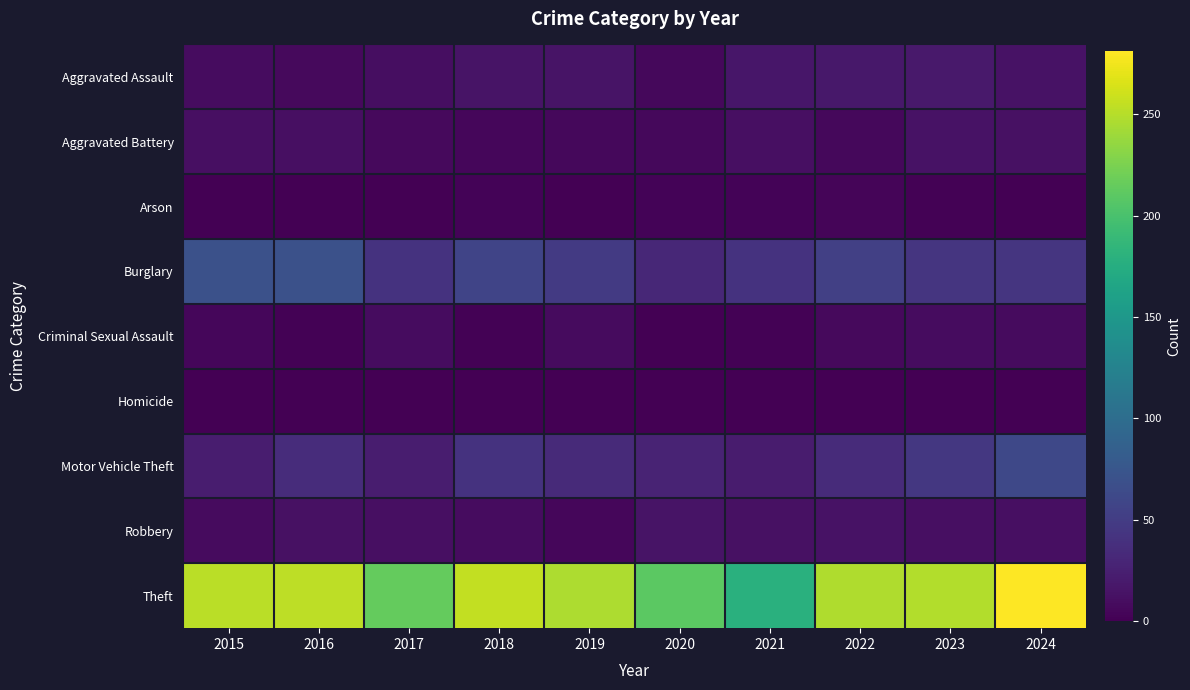

Which series has the widest spread of values?

Theft